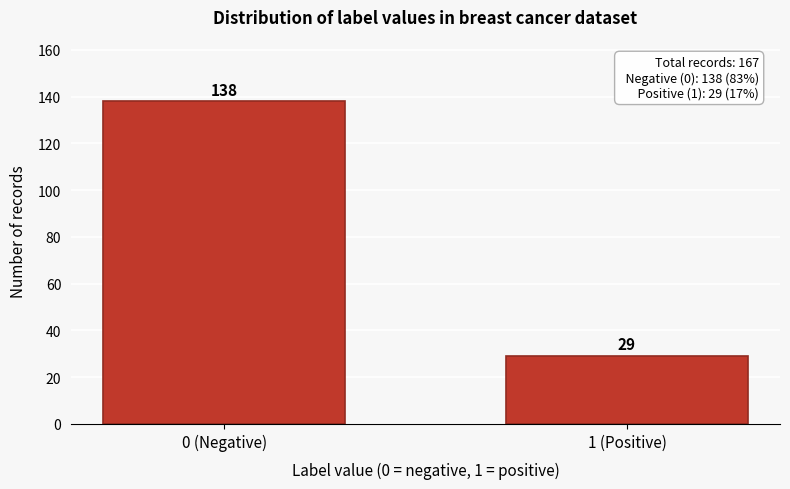

Reading left to right, list all the values displayed in this chart.

0 (Negative)=138	1 (Positive)=29